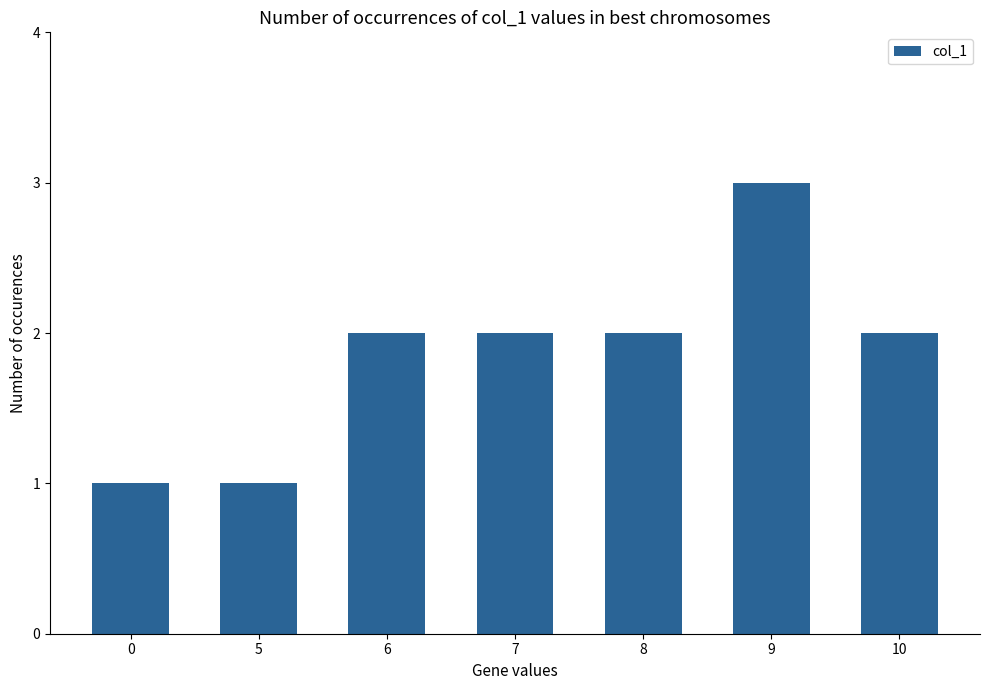

How many values are between 1 and 2?

6